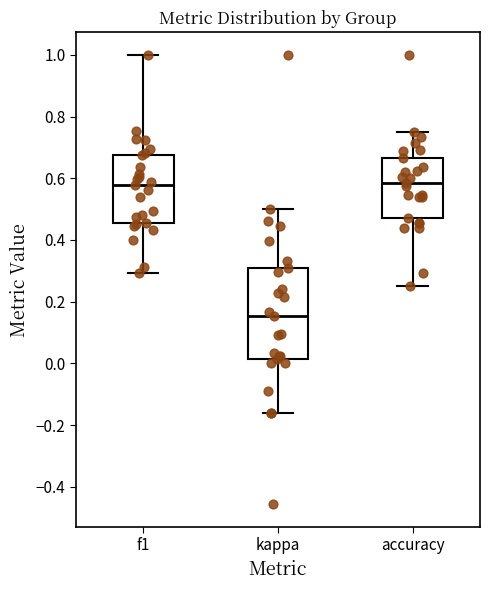

Comparing the boxes themselves (not the whiskers), which one is the tallest?

kappa